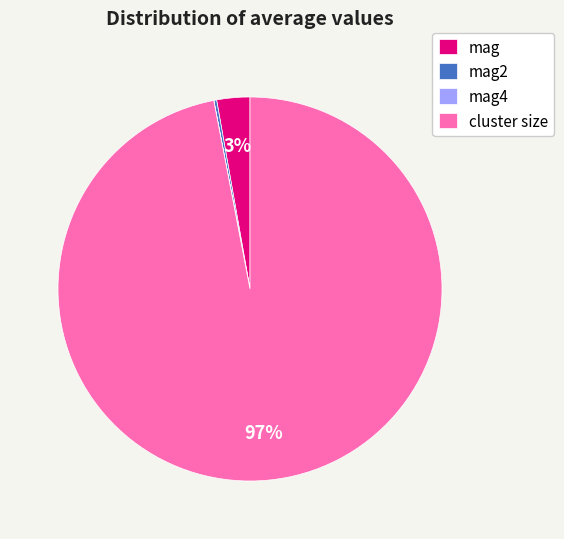

True or false: cluster size accounts for 97% of the total.

True